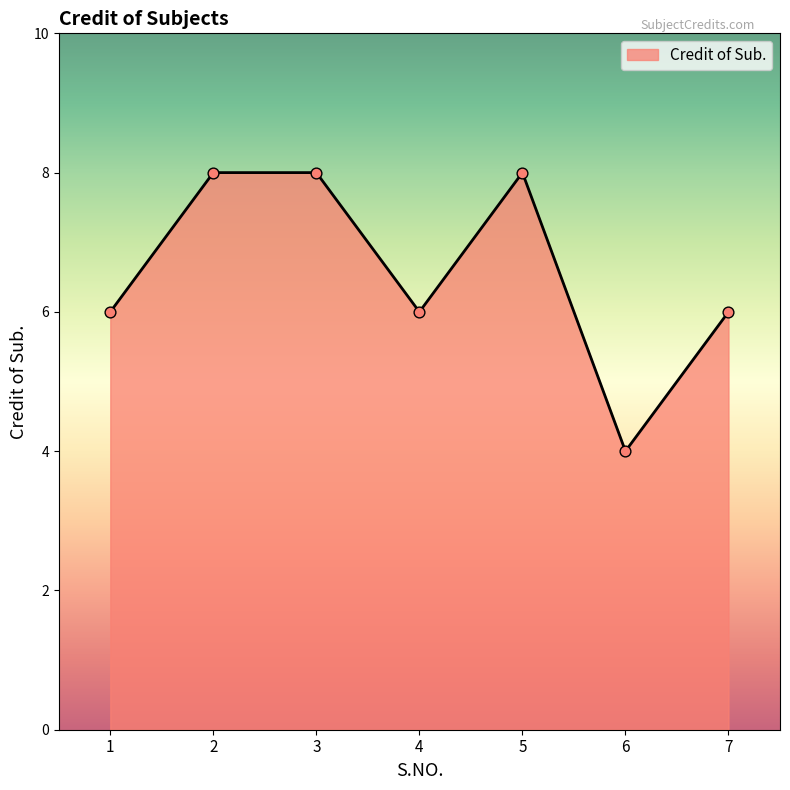

What is the ratio of the value at 6 to the value at 2?

0.5